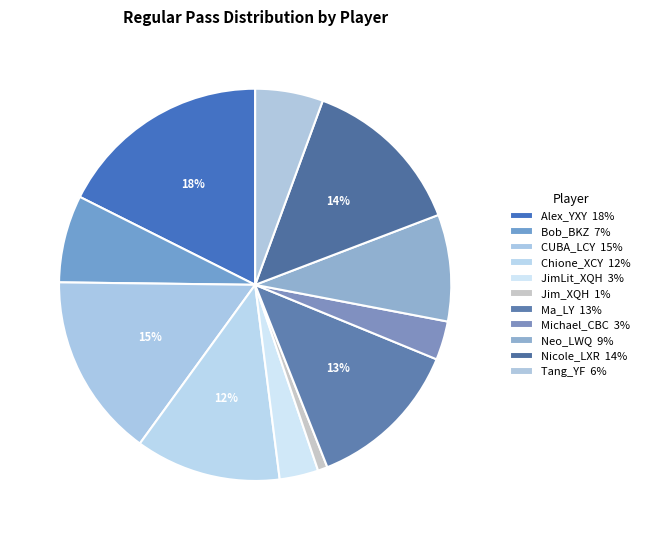

Which has a higher value, Michael_CBC or Nicole_LXR?

Nicole_LXR